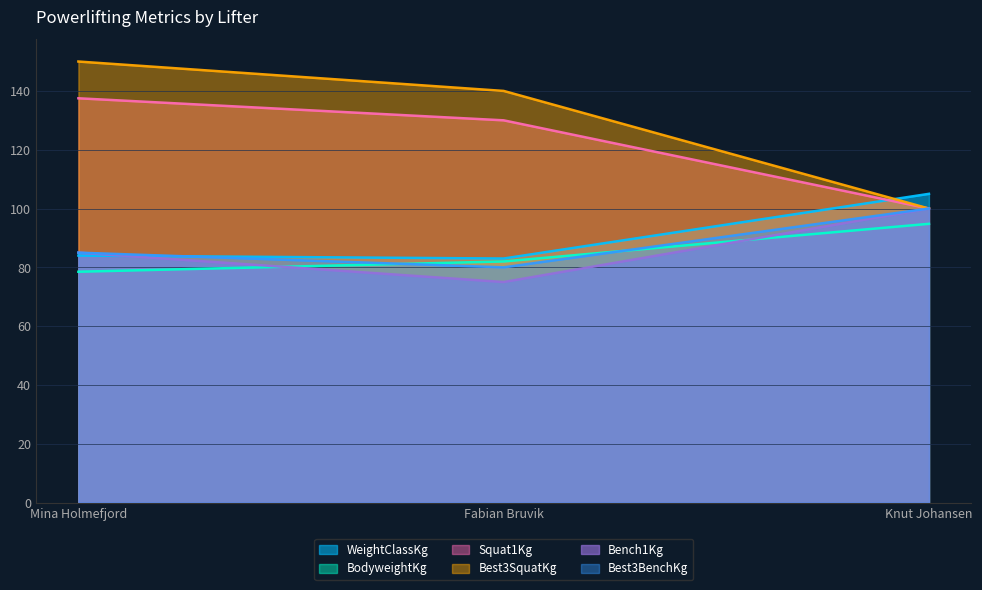

What are all the series names shown in the legend?

WeightClassKg, BodyweightKg, Squat1Kg, Best3SquatKg, Bench1Kg, Best3BenchKg